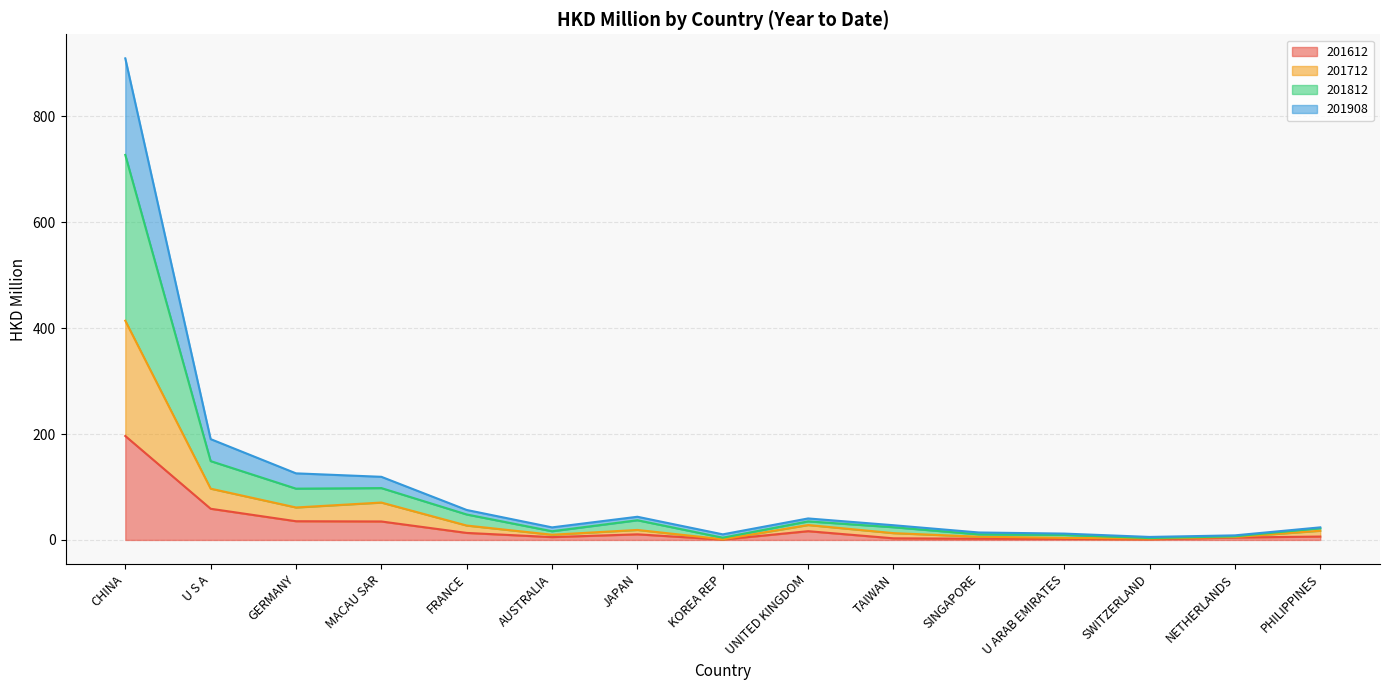

What is the label of the 2nd point from the left?

U S A